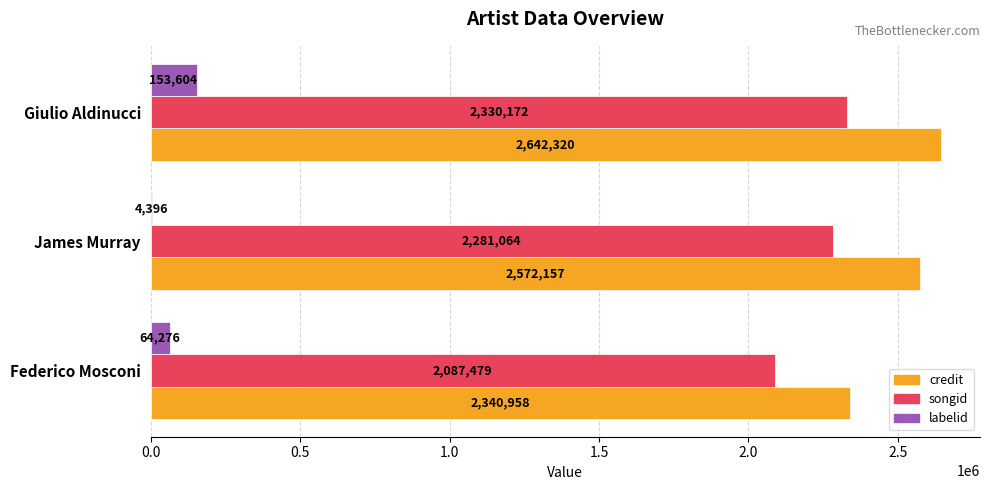

Is it true that credit equals 3898043 at Giulio Aldinucci?

False